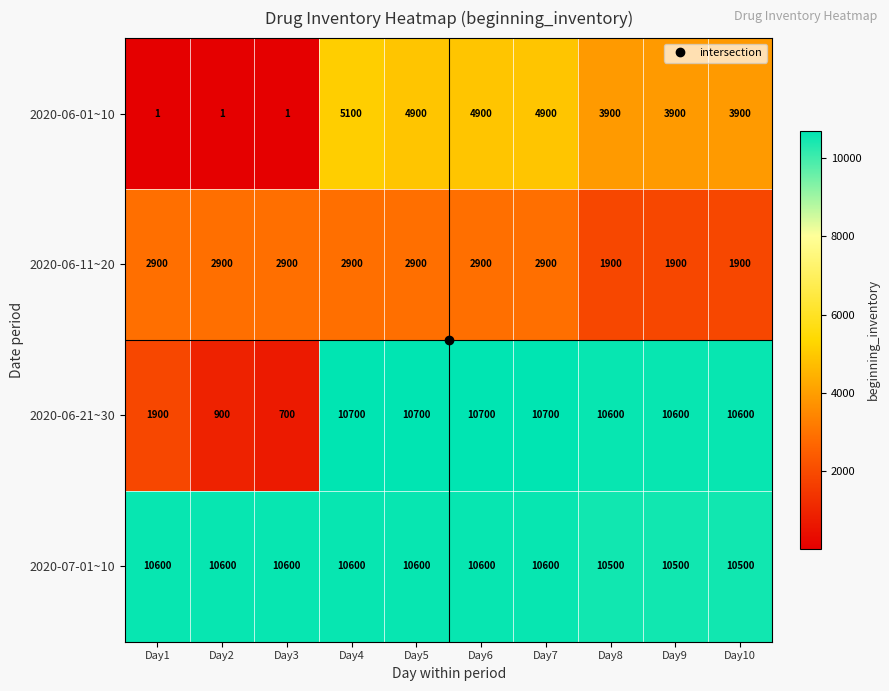

Which series has the widest spread of values?

2020-06-21~30